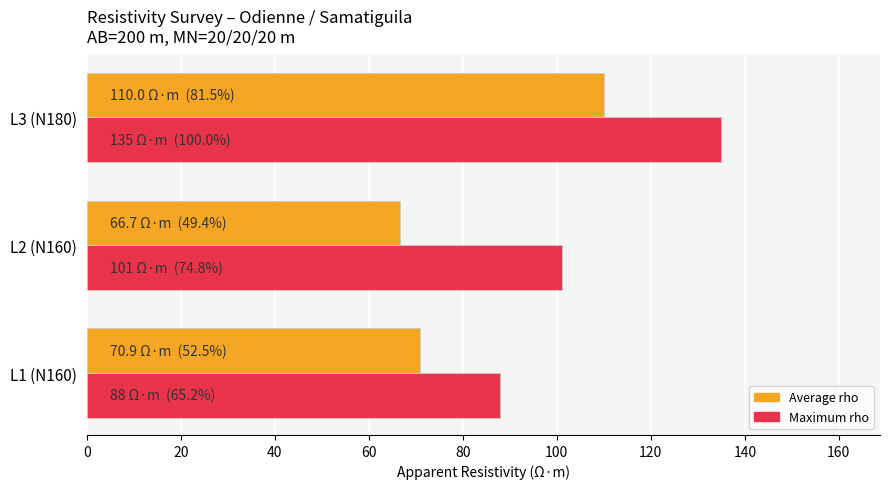

How many data points does each series have?

3